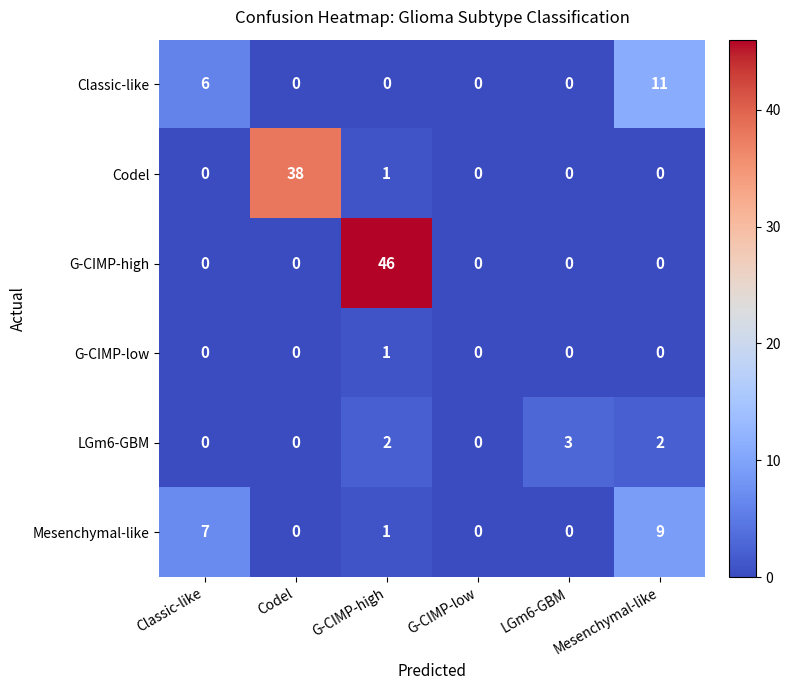

Which series has the largest total across all categories?

G-CIMP-high